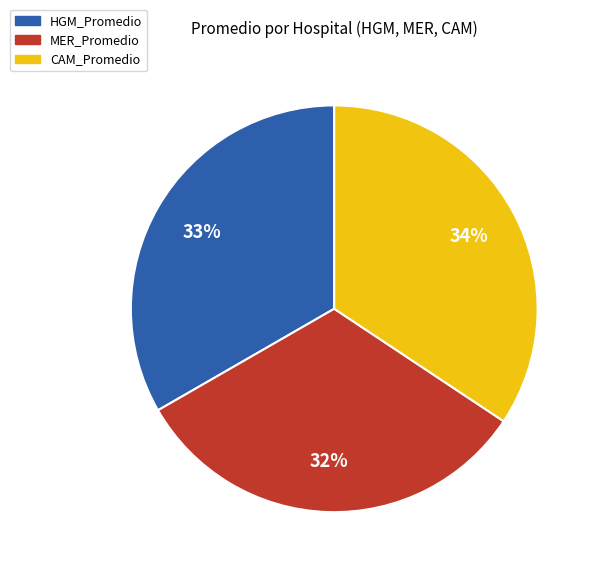

Is there a majority slice in this chart?

No